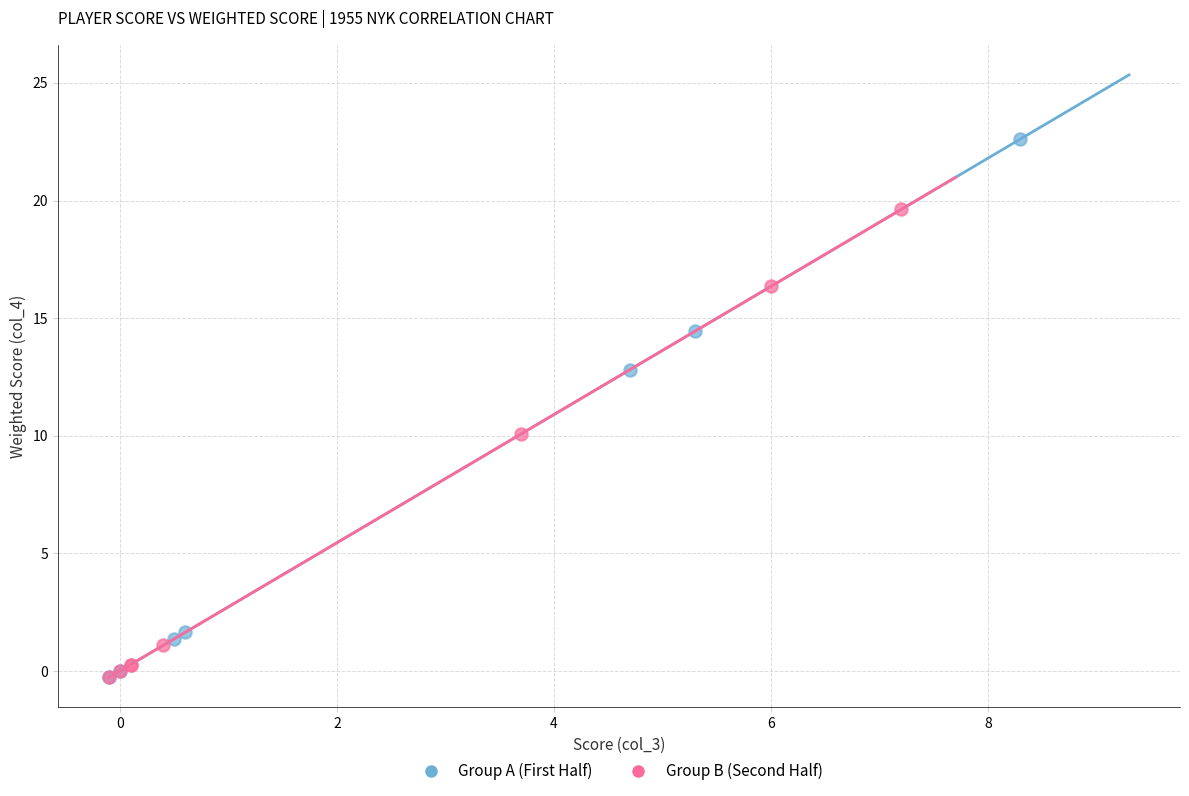

Which series has the largest Y range (max minus min)?

Group A (First Half)